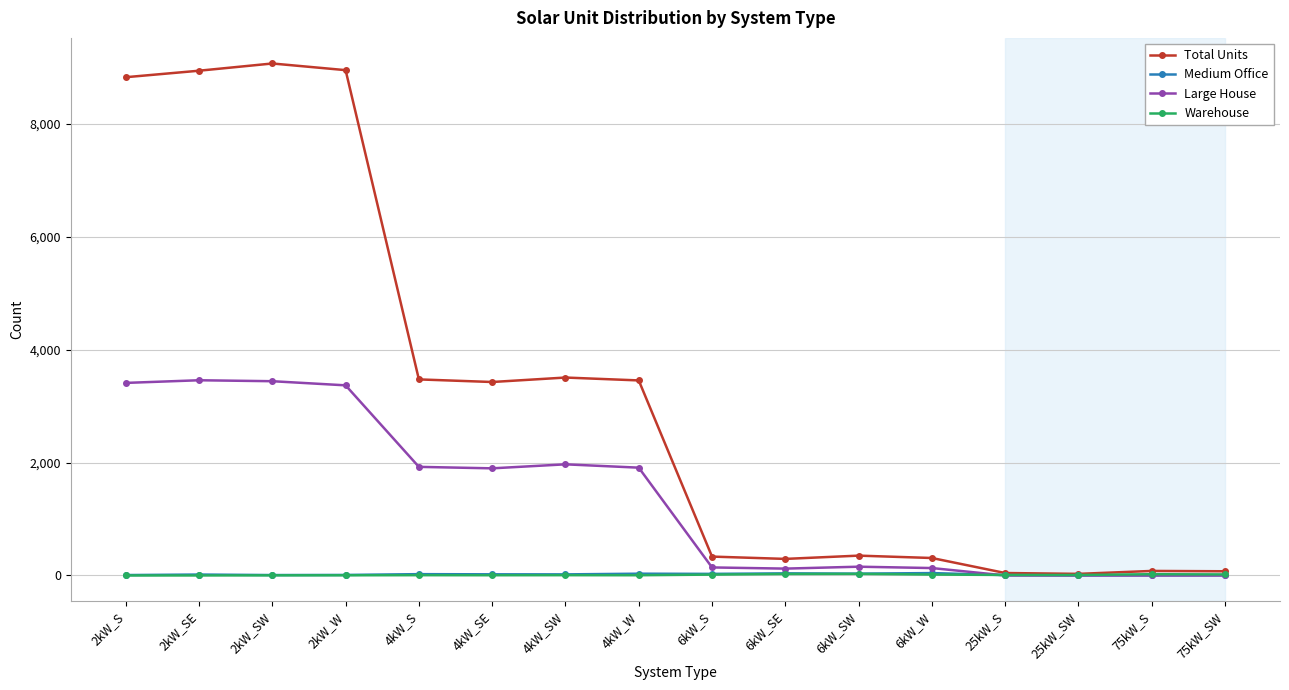

What is the greatest value displayed?

9067